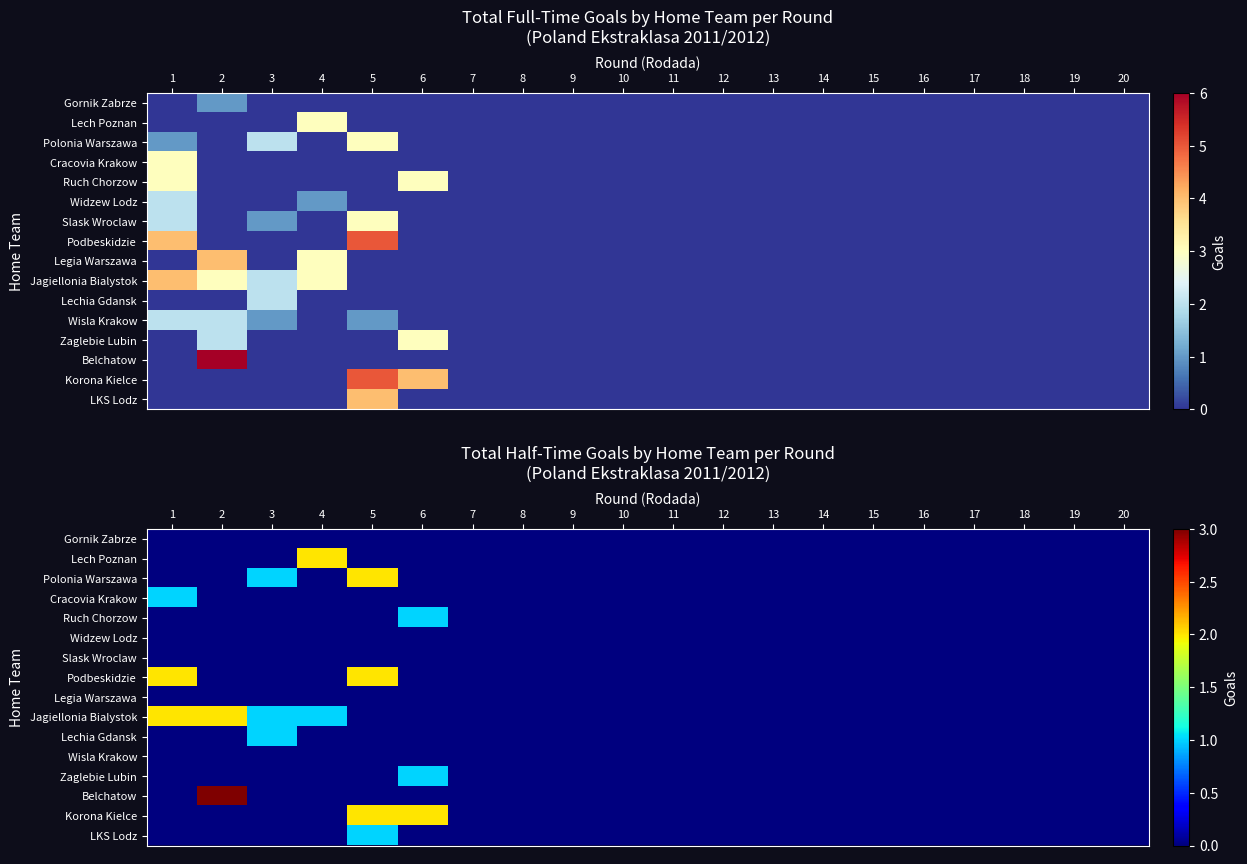

Which series has the largest total across all categories?

Jagiellonia Bialystok